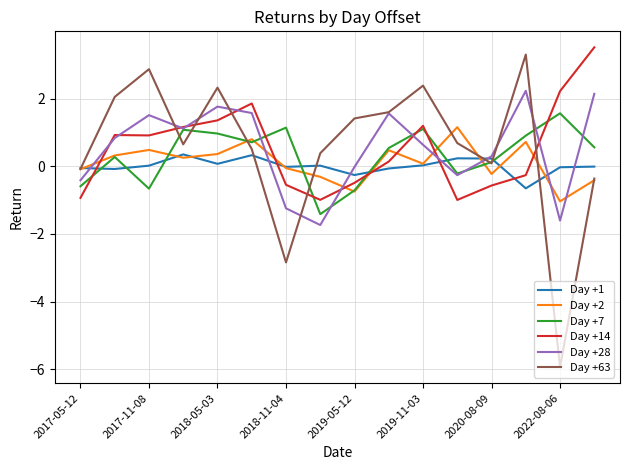

Which series ends up on top after the final intersection of Day +1 and Day +14?

Day +14